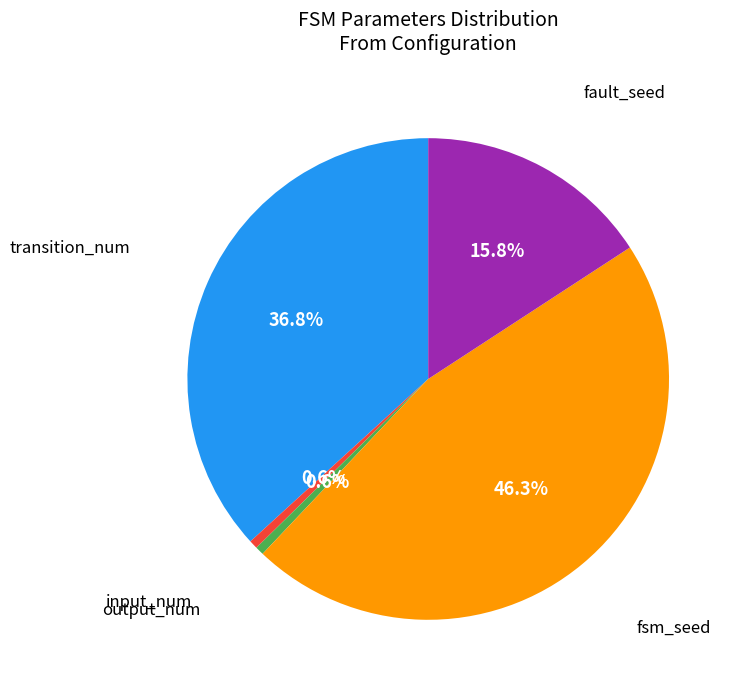

Does any single category account for the majority?

No